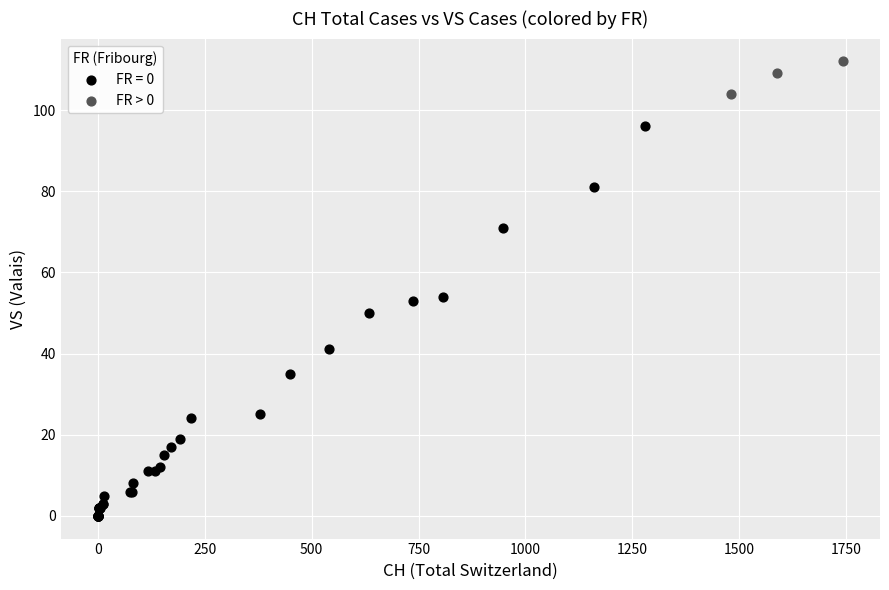

Which series contains the lowest Y value?

FR = 0